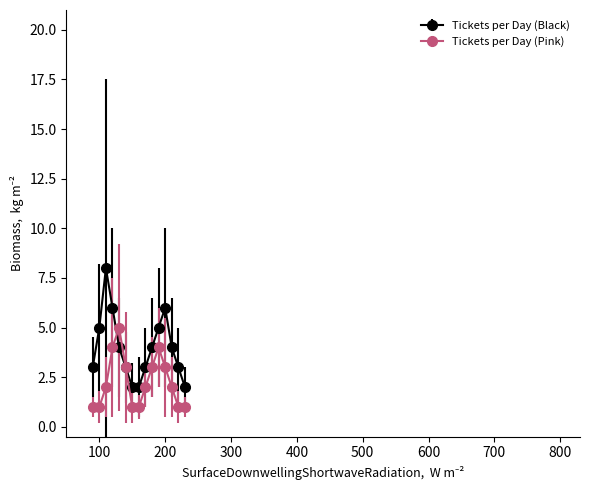

What is the difference between the maximum and minimum values in the Tickets per Day (Pink) series?

4